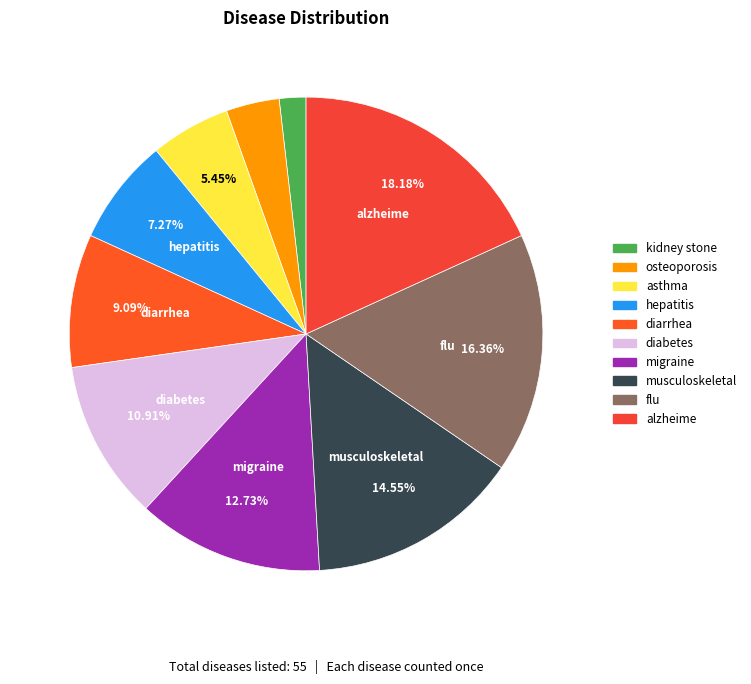

Do migraine and diabetes together represent more than half of the pie?

No